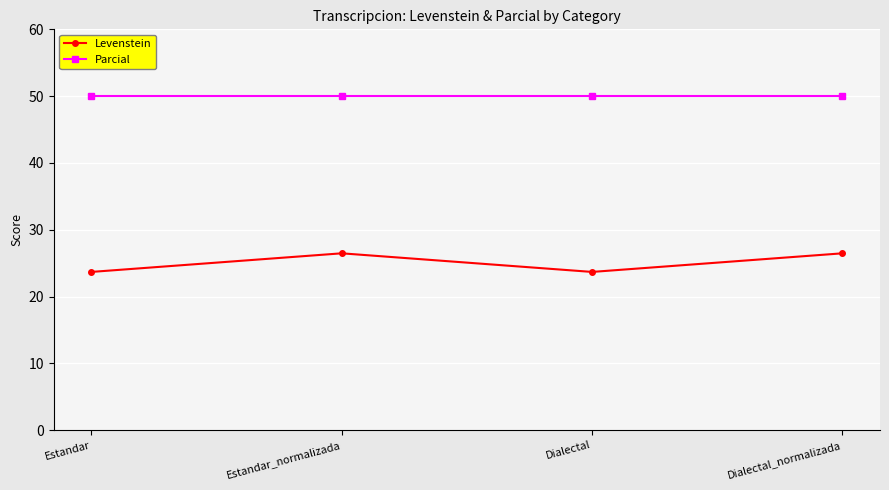

Is the value of Parcial at Estandar_normalizada greater than the value of Levenstein at Dialectal_normalizada?

Yes